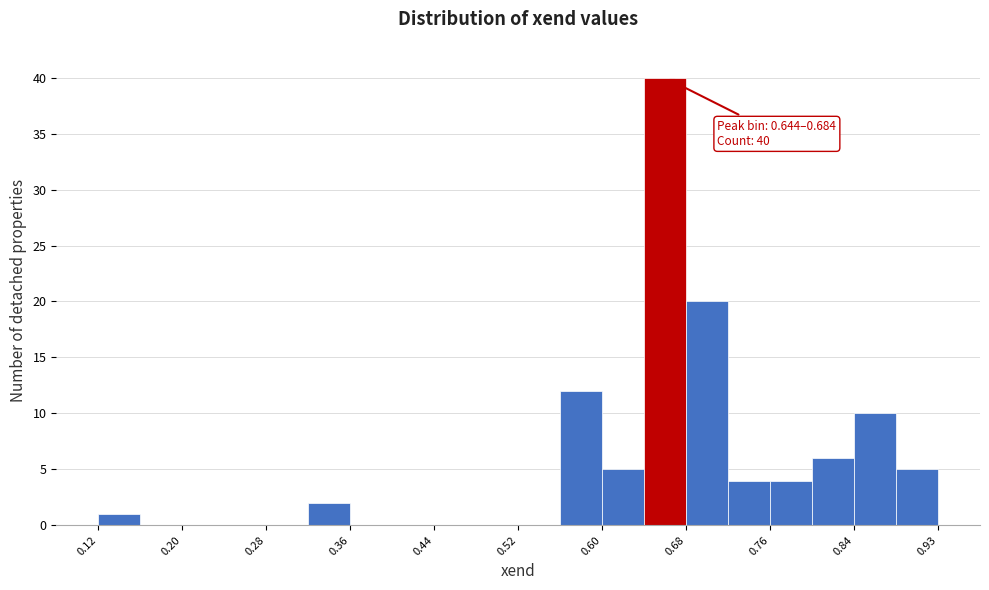

Over which range of the x-axis is the bar tallest?

0.64 to 0.68